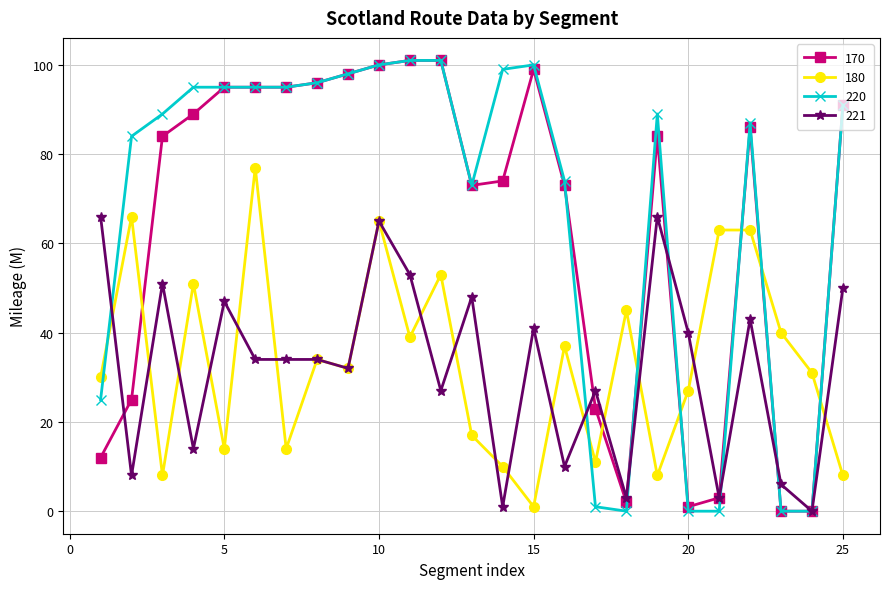

True or false: 170 and 220 cross at least once.

True